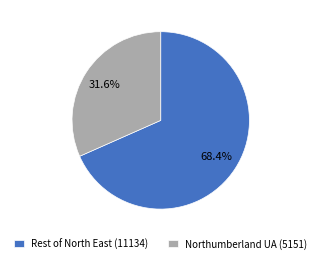

Which category has the smallest portion of the pie?

Northumberland UA (5151)